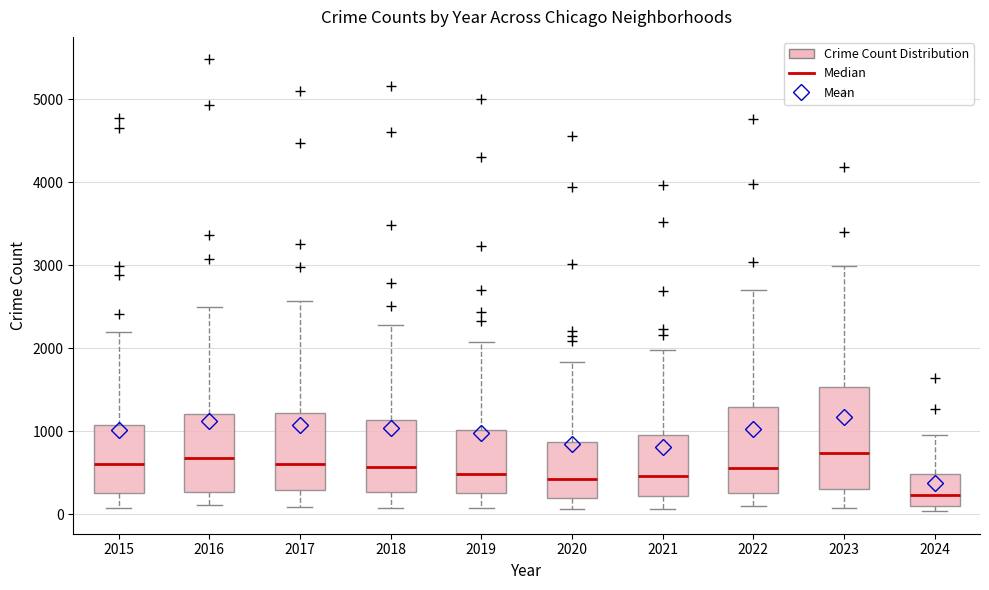

Comparing the boxes themselves (not the whiskers), which one is the tallest?

2023